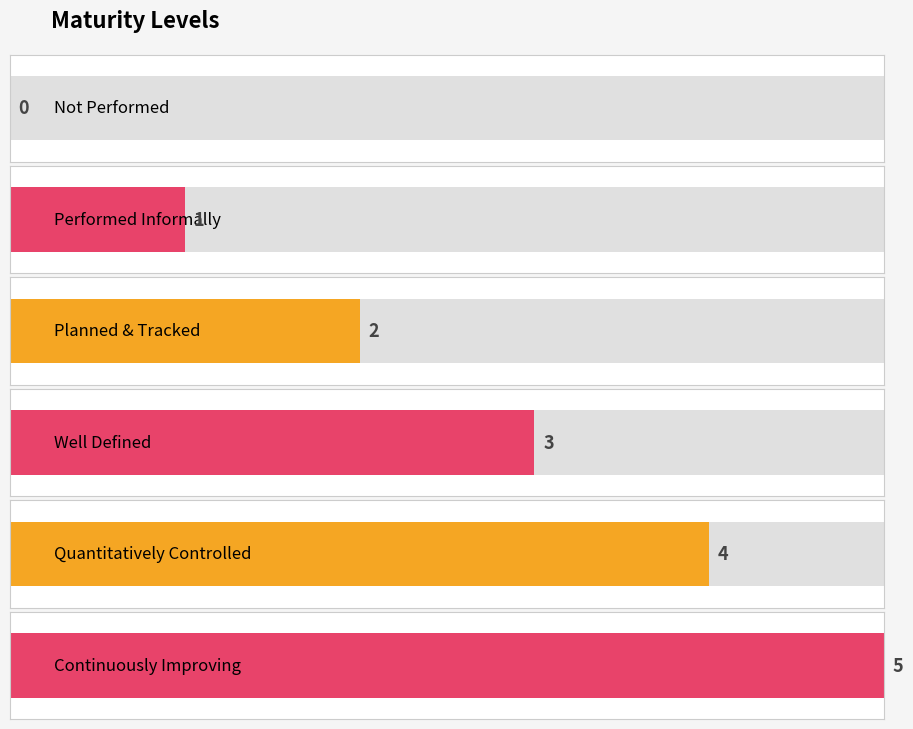

Does the chart contain stacked bars?

No